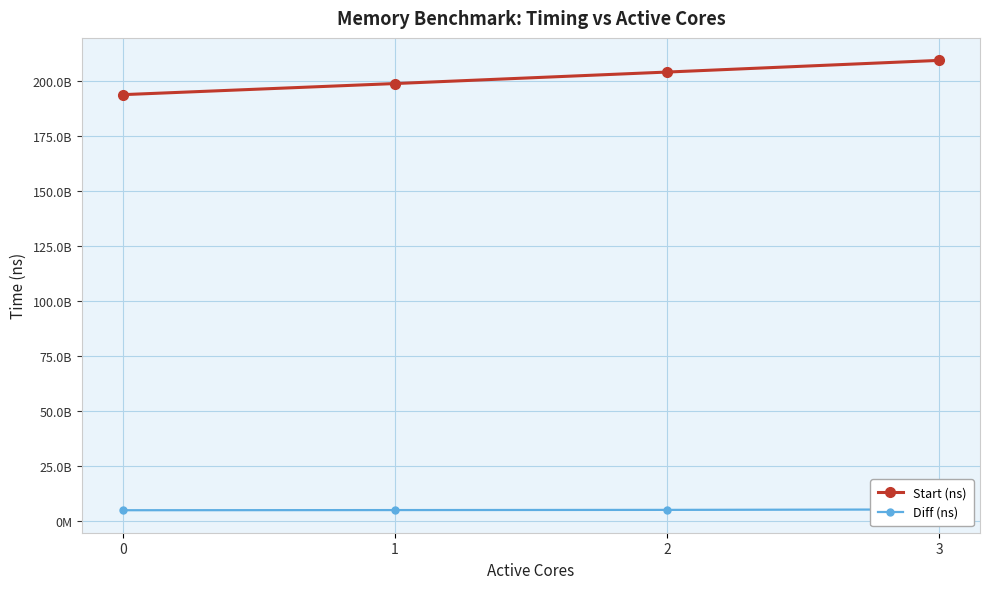

Is this an area chart (filled region under the line)?

No